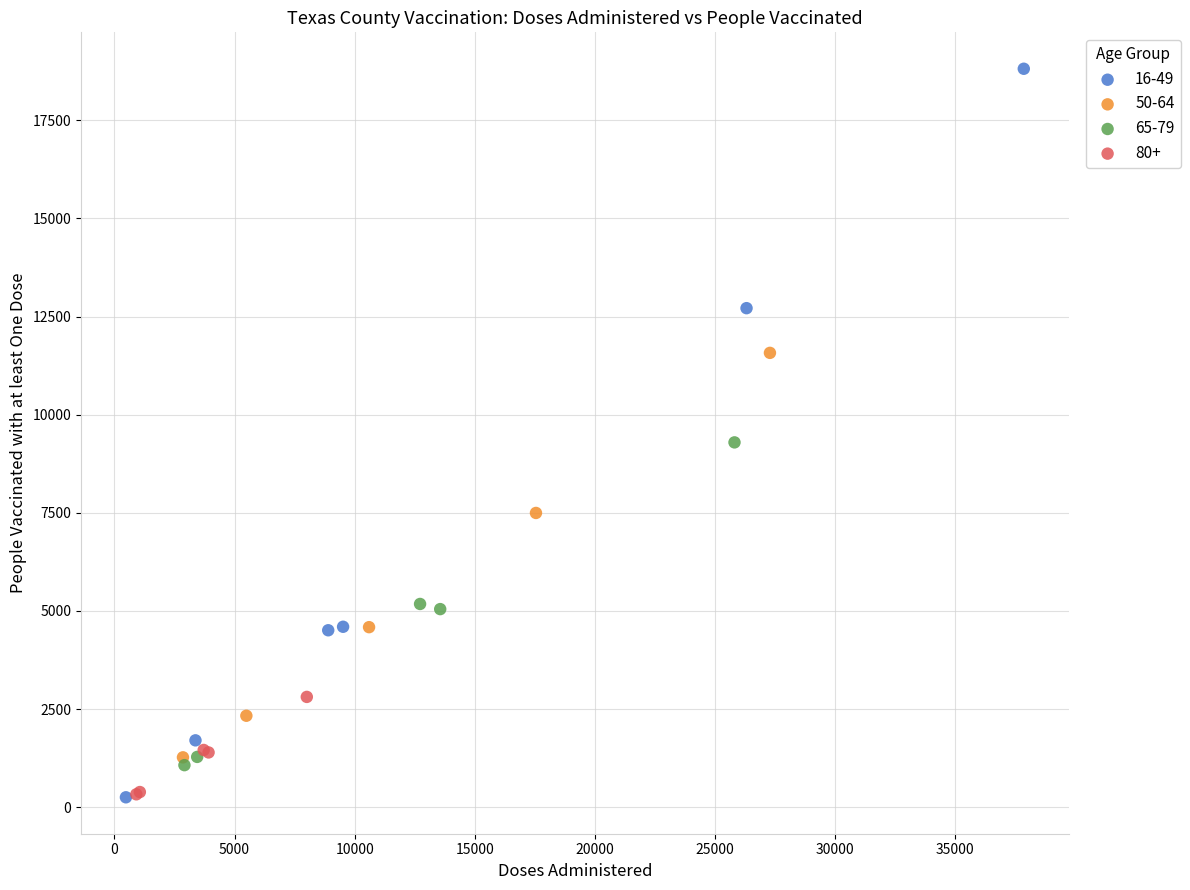

Which series reaches the maximum Y coordinate?

16-49